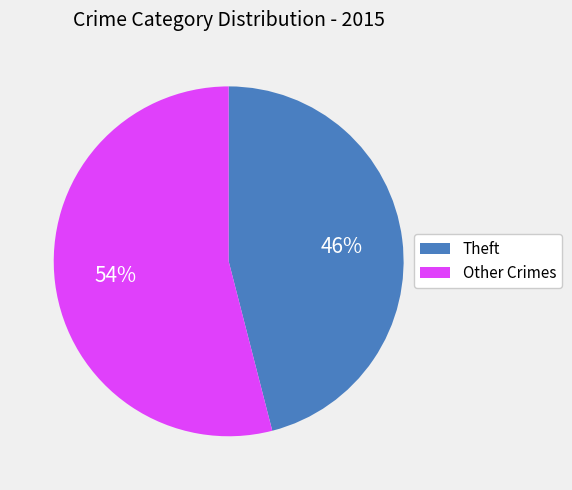

Which category has the smallest portion of the pie?

Theft